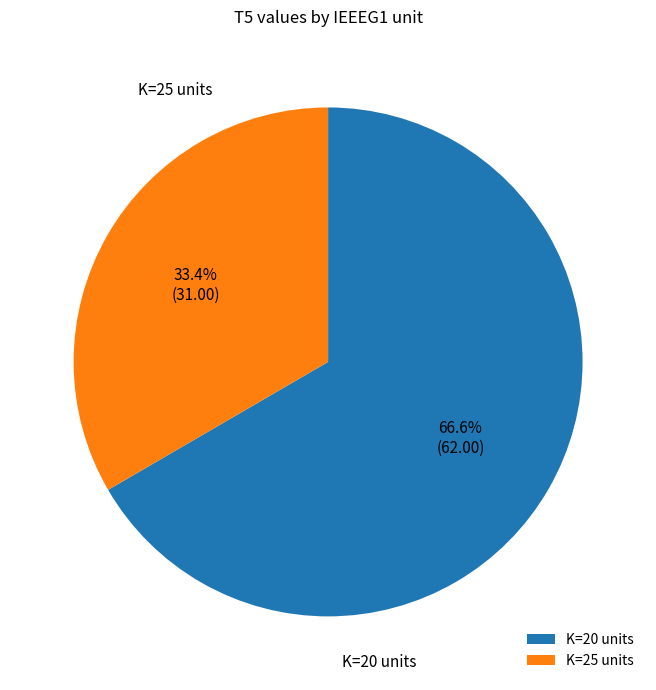

Rank the categories by value from lowest to highest.

K=25 units, K=20 units